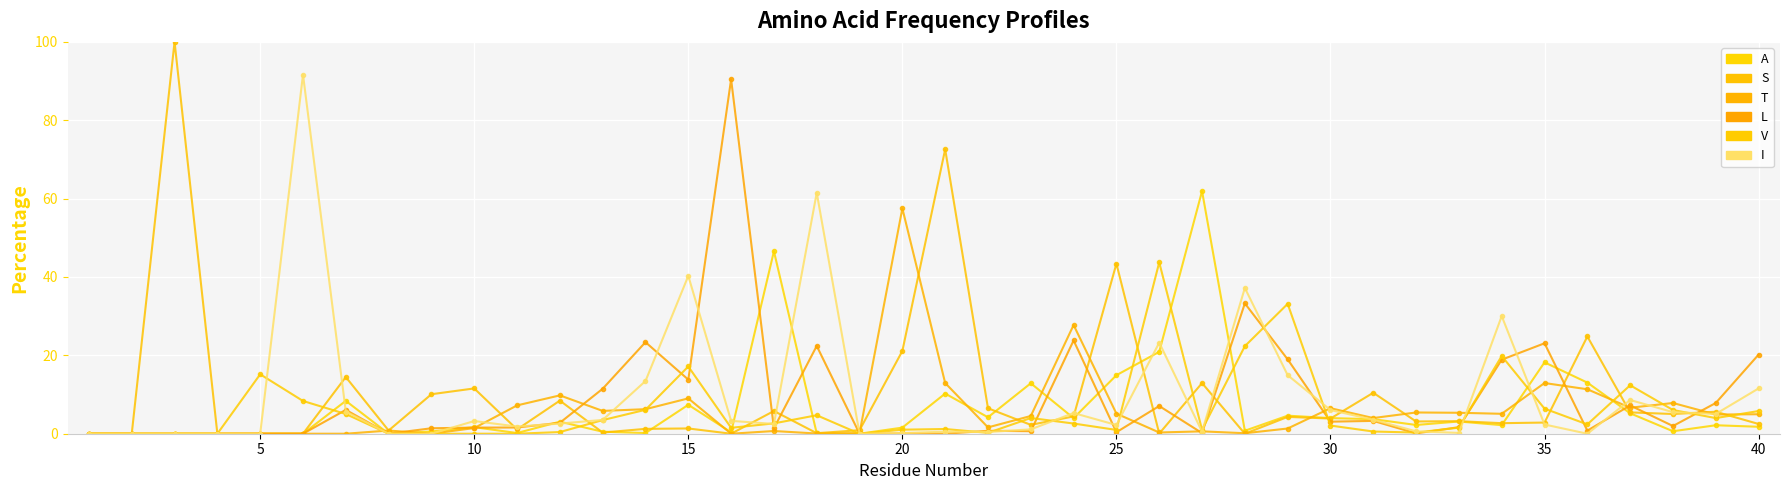

At how many categories does at least one series exceed 1?

35